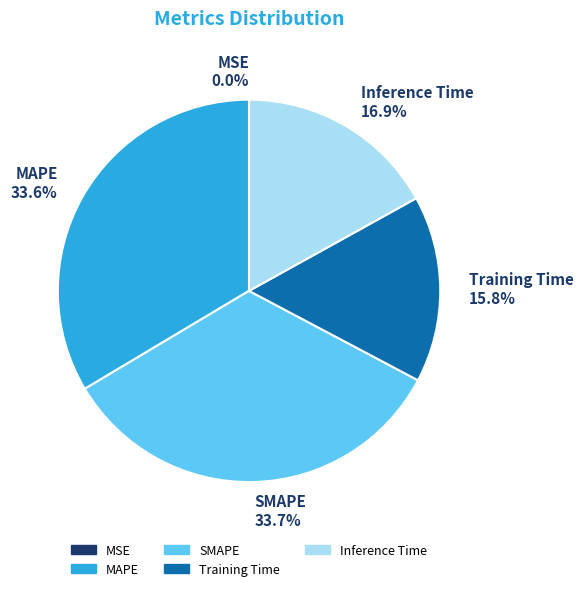

Between SMAPE and Training Time, which is larger?

SMAPE